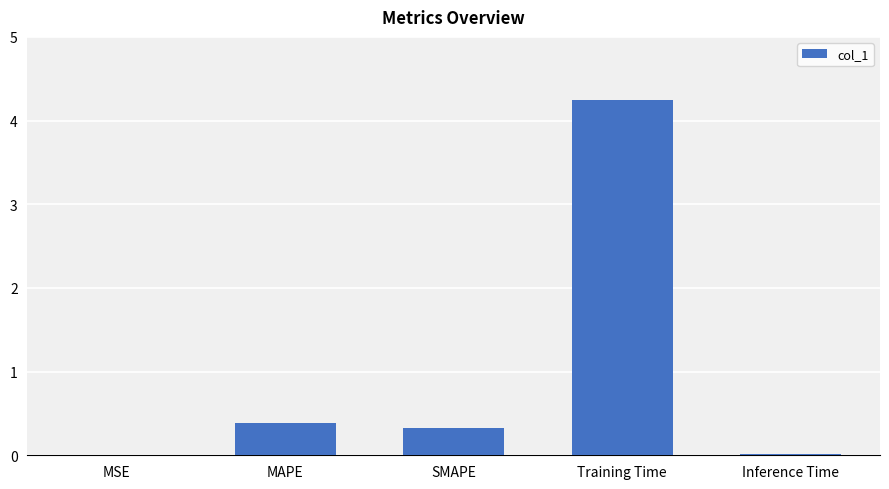

What is the greatest value displayed?

4.2